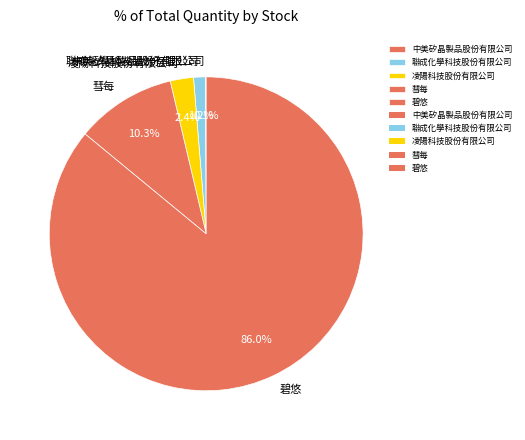

Which slice is the largest?

碧悠